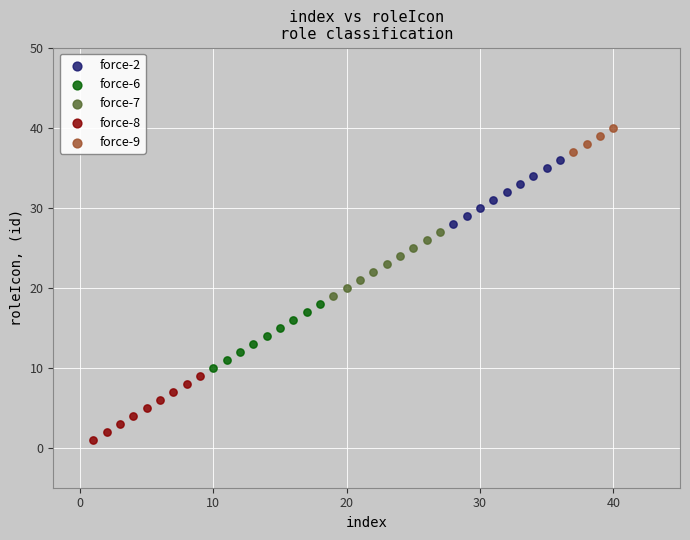

Which series contains the lowest Y value?

force-8